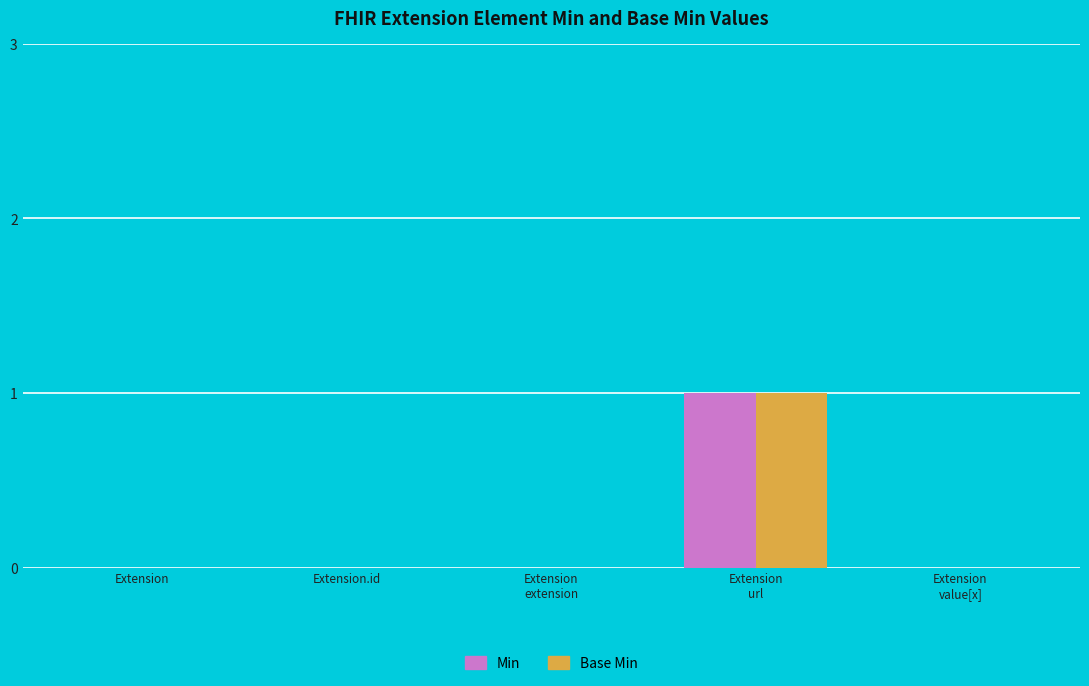

Is it true that Base Min equals 0 at Extension.id?

True